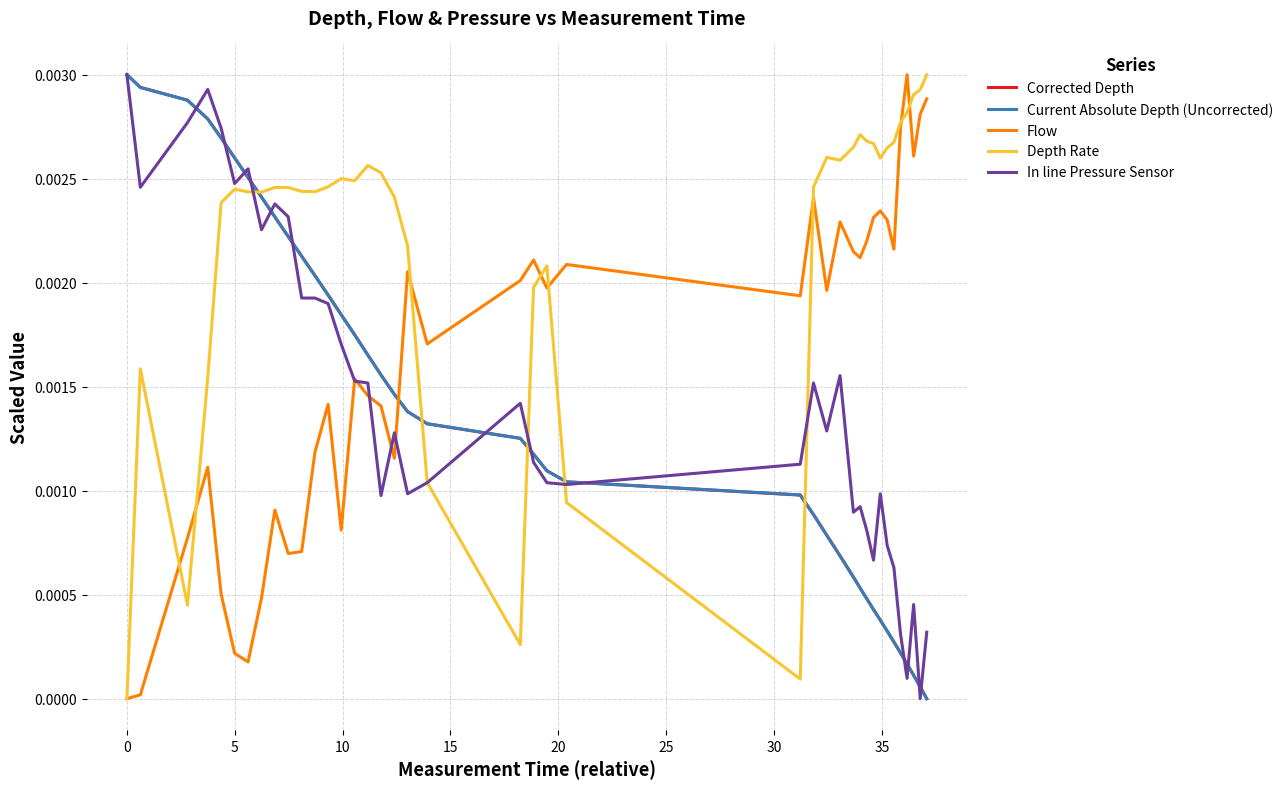

After their last crossing, which series has the higher values: Current Absolute Depth (Uncorrected) or Flow?

Flow